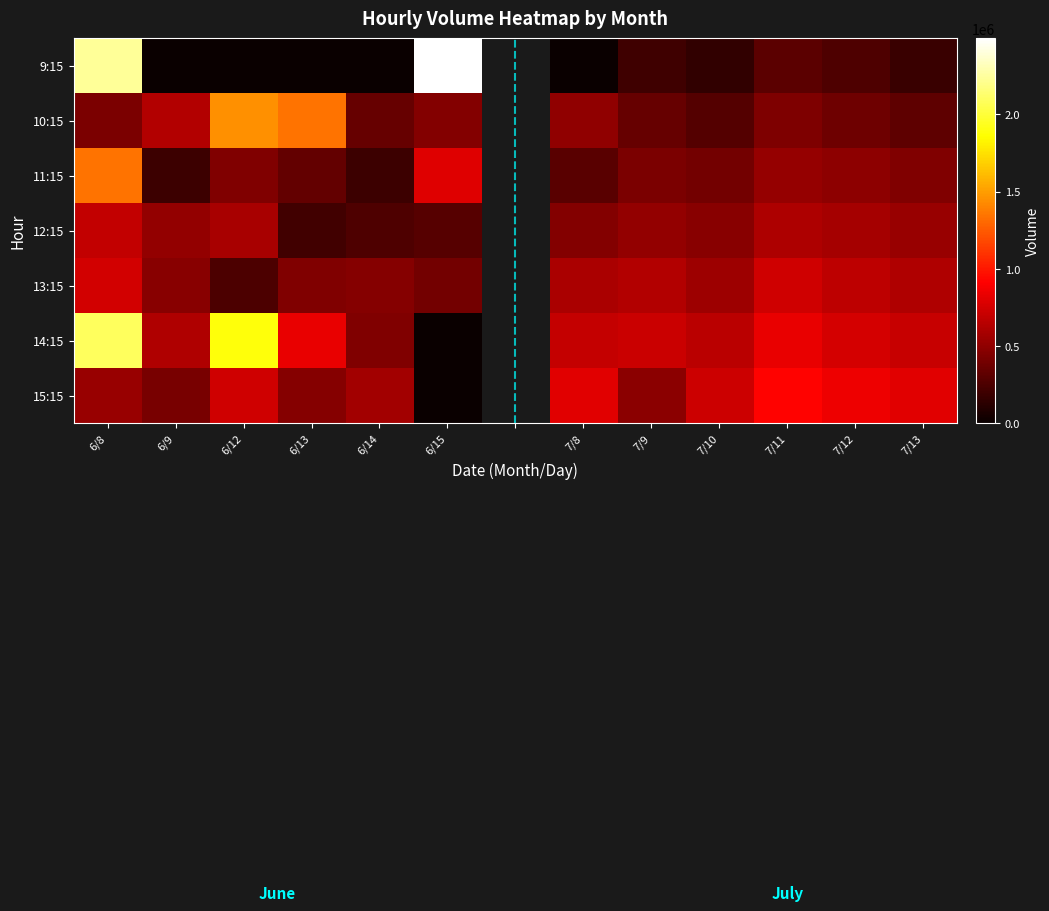

What is the spread (max minus min) of values at 7/13?

620000.0